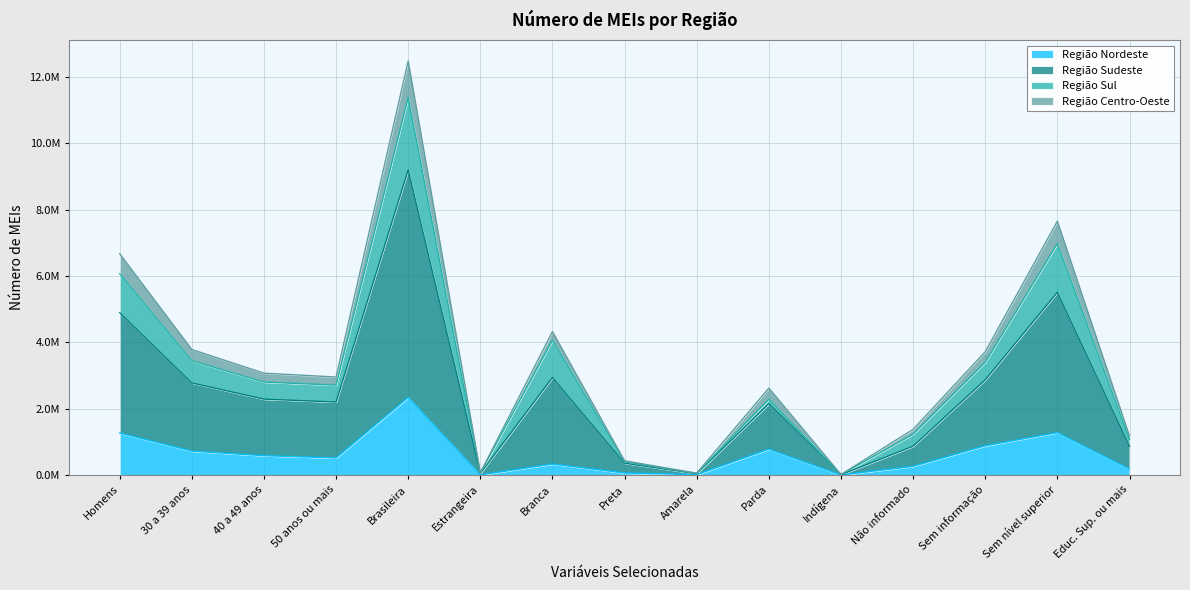

Which category has the lowest value in the Região Centro-Oeste series?

Indígena